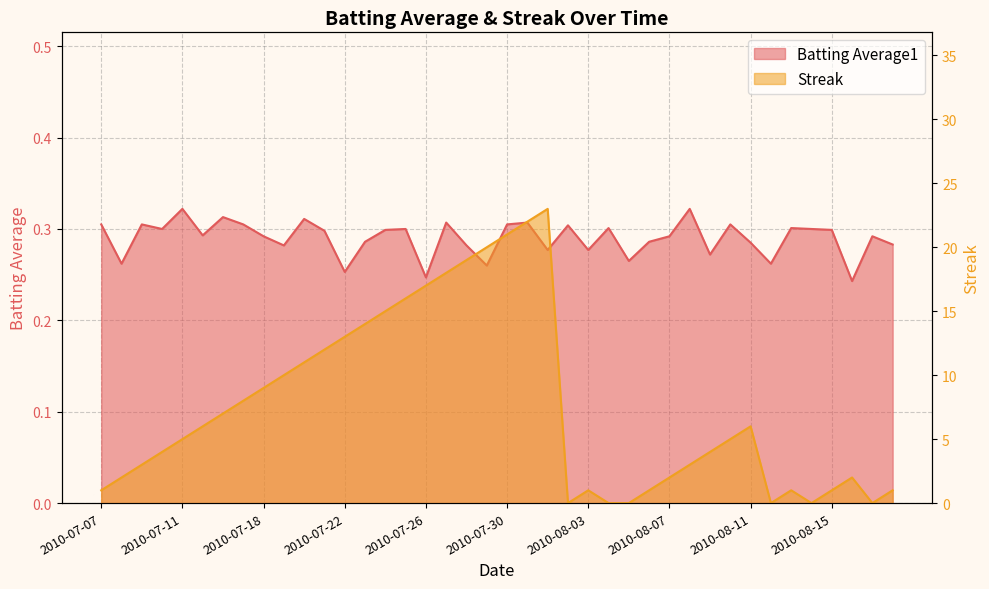

How many categories are shown in the chart?

40